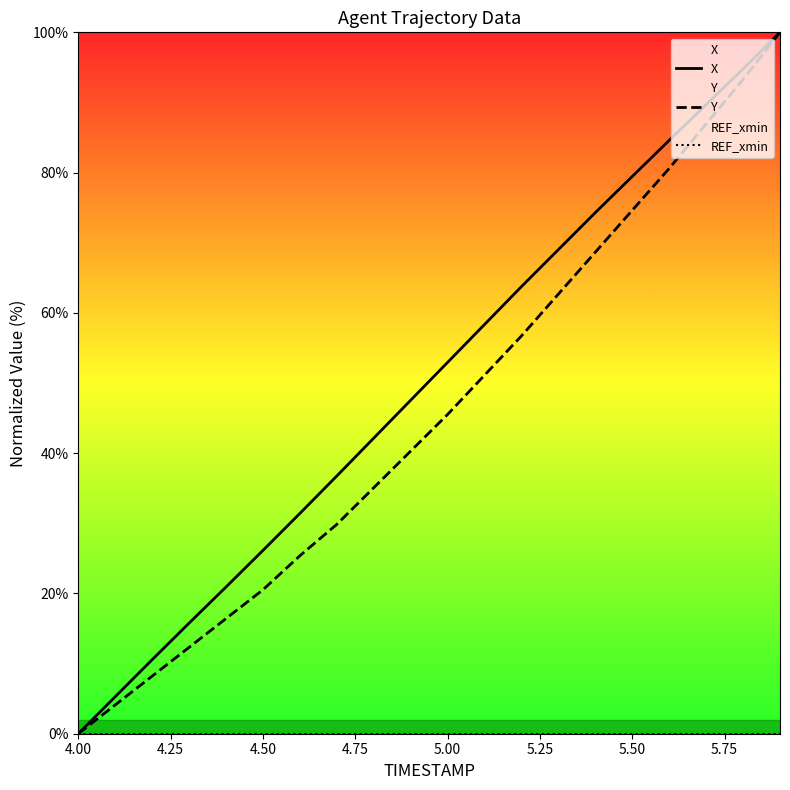

Reading right to left, list all the values displayed in this chart.

X: 100.0	94.8	89.7	84.6	79.5	74.3	69.0	63.7	58.3	52.9	47.5	42.1	36.7	31.4	26.1	20.9	15.8	10.6	5.3	0.0
Y: 100.0	93.3	86.9	80.6	74.6	68.7	62.7	56.7	51.1	45.5	40.3	35.1	29.9	25.4	20.5	16.4	12.3	8.2	4.1	0.0
REF_xmin: 0.0	0.0	0.0	0.0	0.0	0.0	0.0	0.0	0.0	0.0	0.0	0.0	0.0	0.0	0.0	0.0	0.0	0.0	0.0	0.0